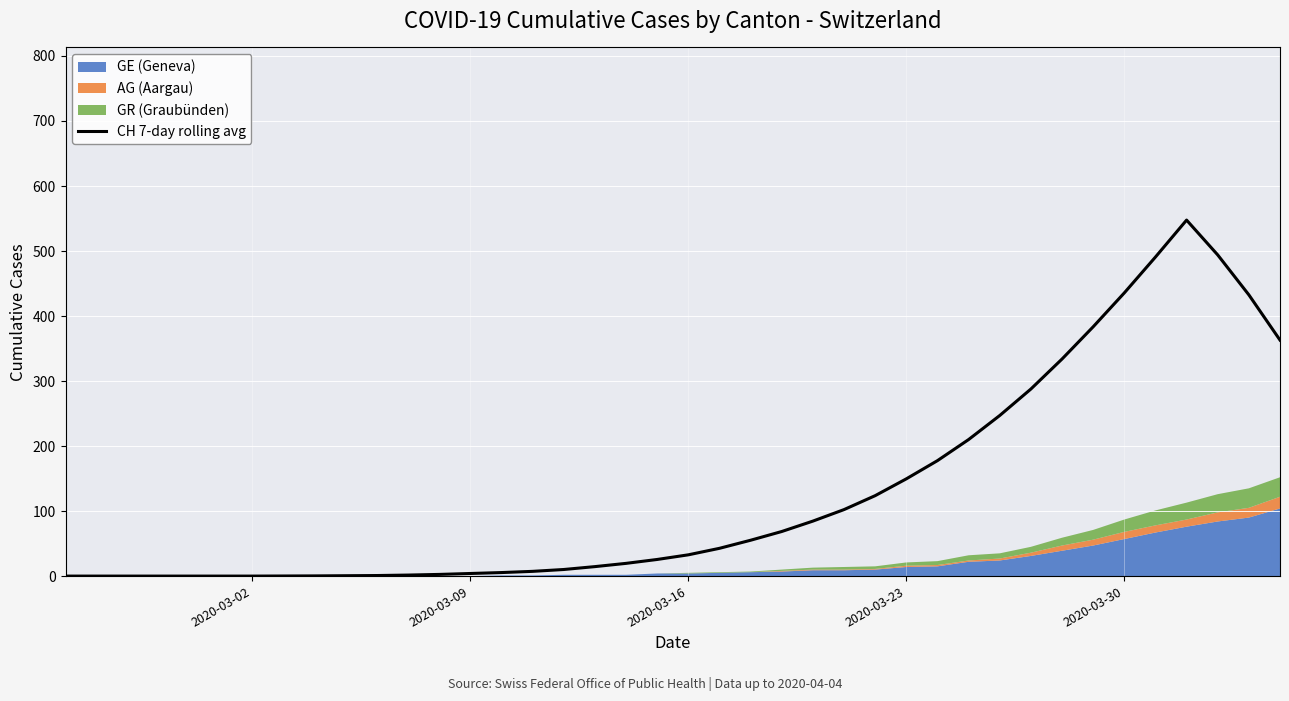

What is the average value?

128.9